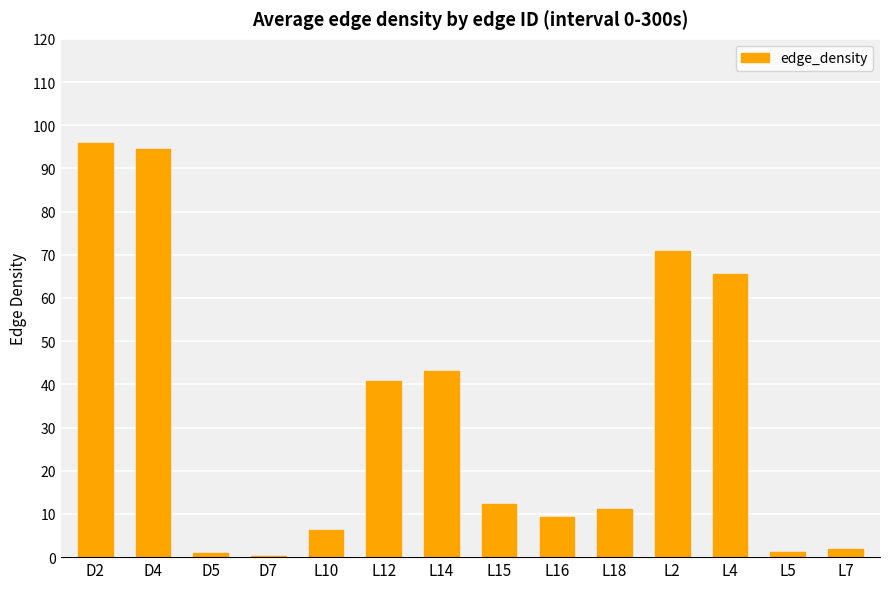

What is the greatest value displayed?

96.0